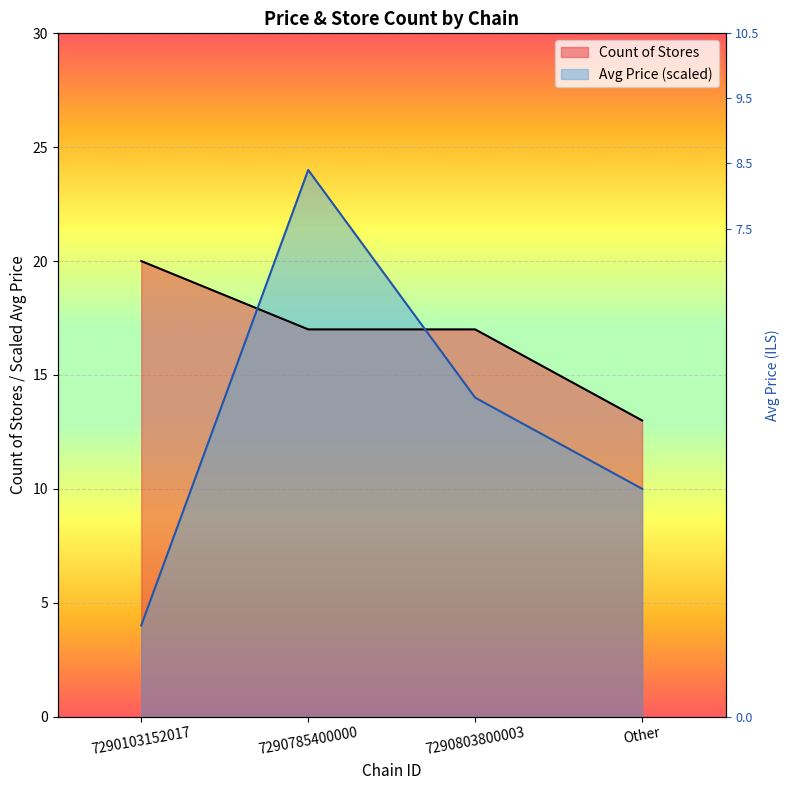

At Other, list the series in order from smallest to largest.

Avg Price, Count of Stores